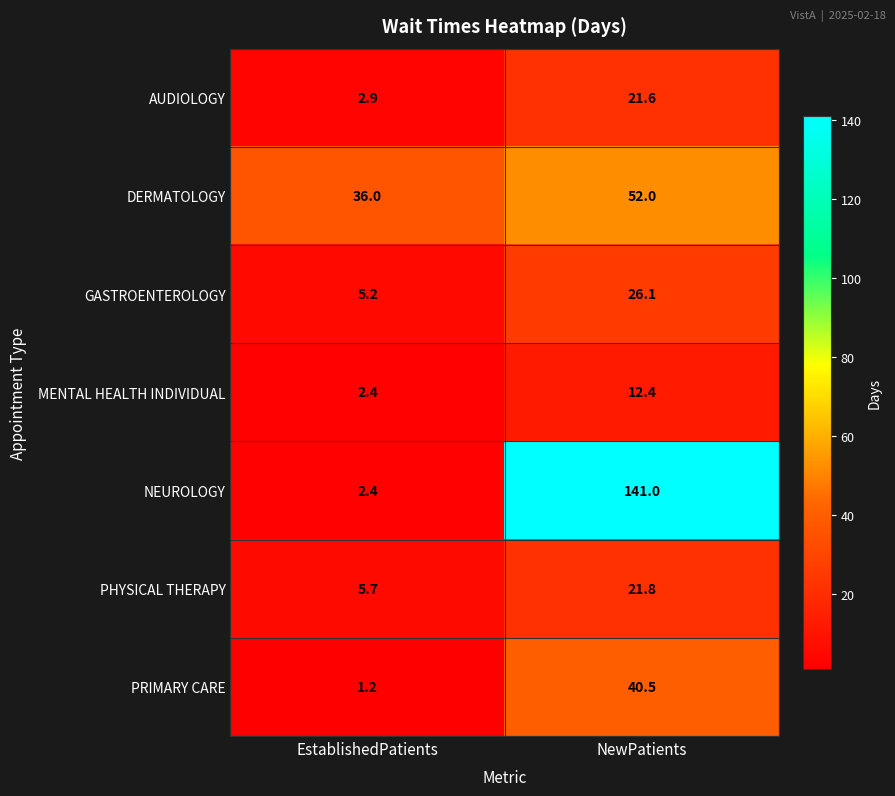

Which series has the widest spread of values?

NEUROLOGY